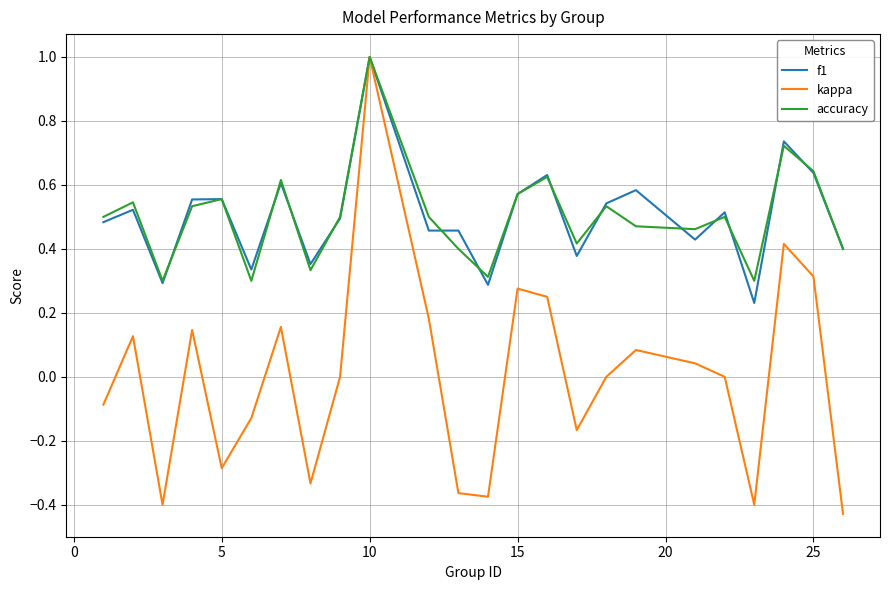

Which series has the largest range (max minus min)?

kappa